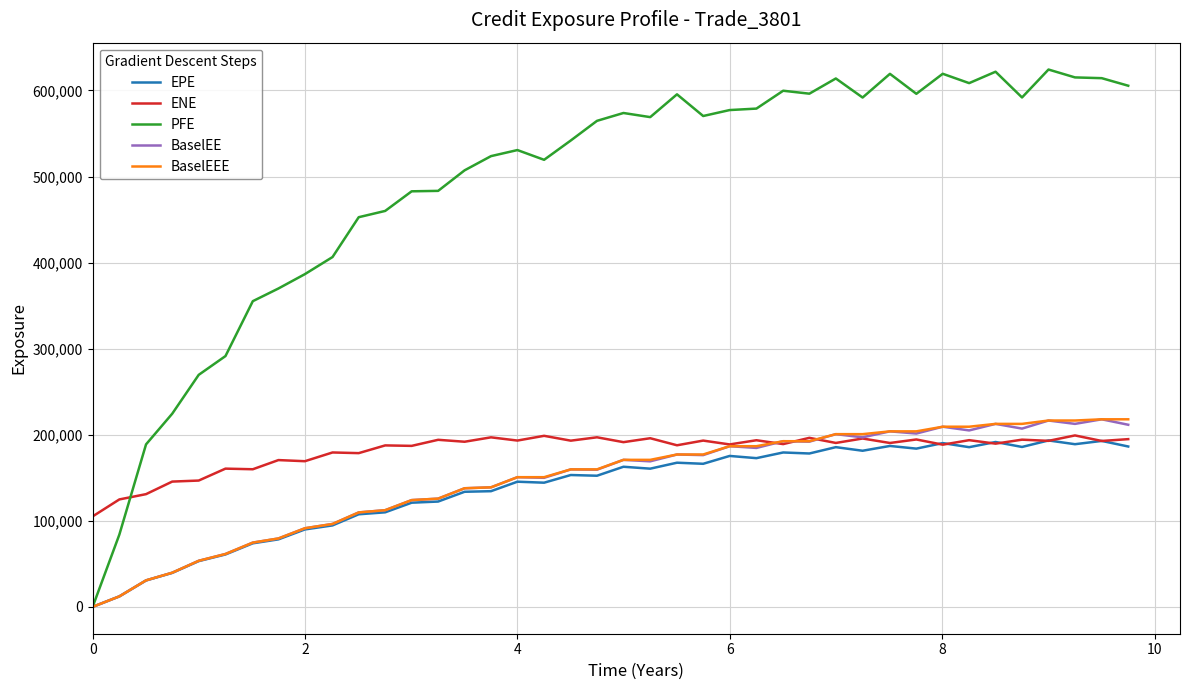

What is the highest value of the ENE series?

199186.0